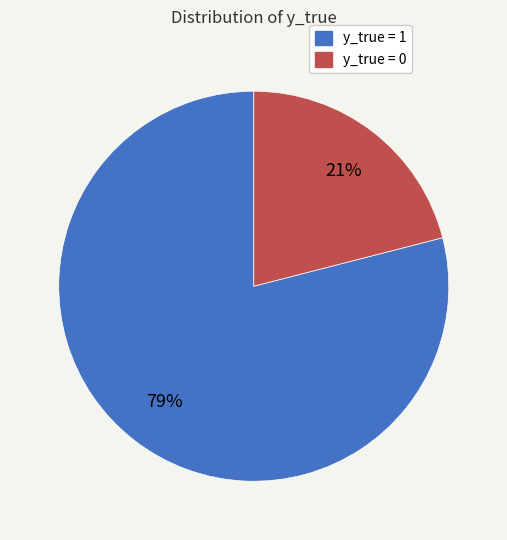

Approximately how many times larger is the value at y_true = 0 compared to y_true = 1?

0.3